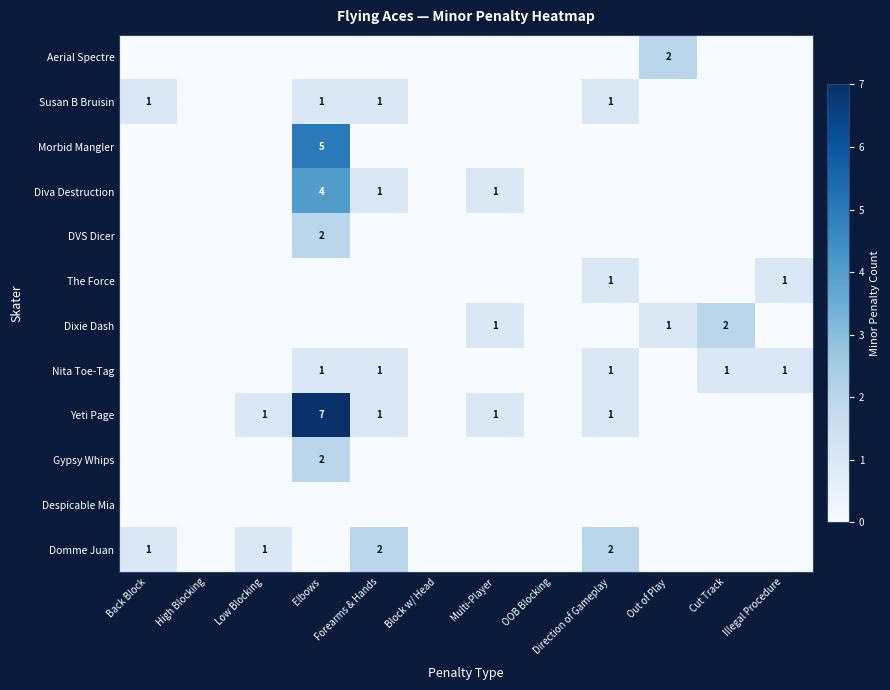

Is it true that Yeti Page equals 1 at Multi-Player?

True